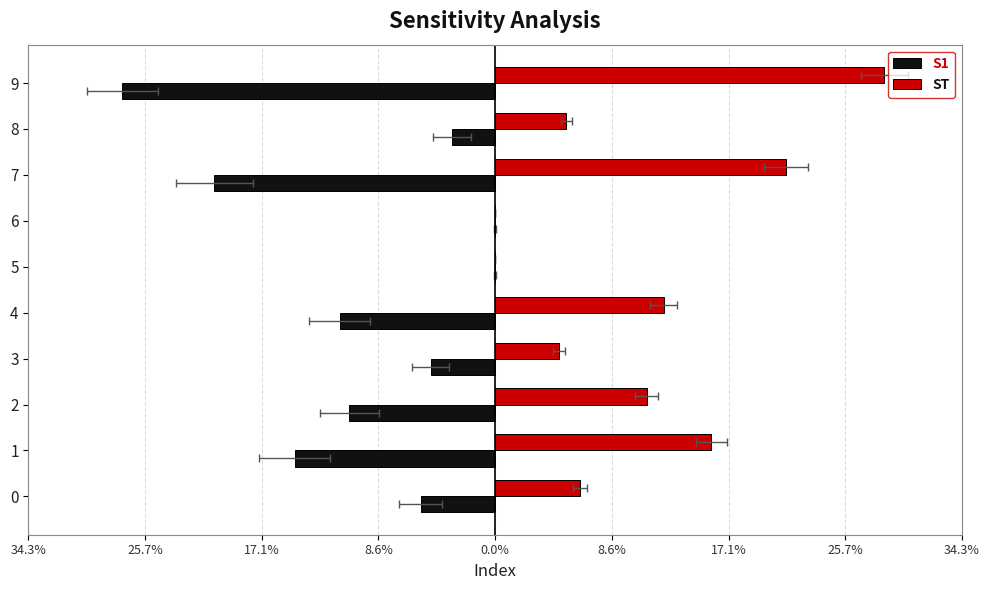

How many data points does each series have?

10